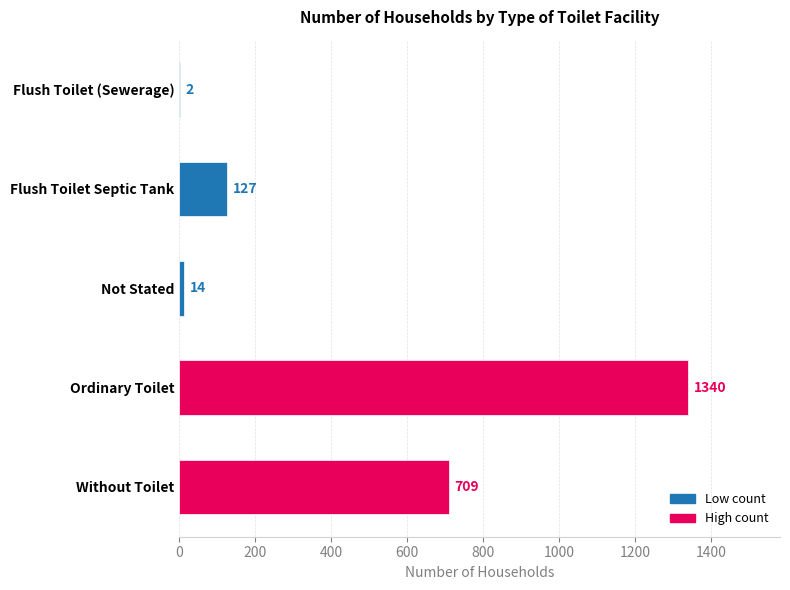

What is the ratio of the value at Without Toilet to the value at Flush Toilet (Sewerage)?

354.5